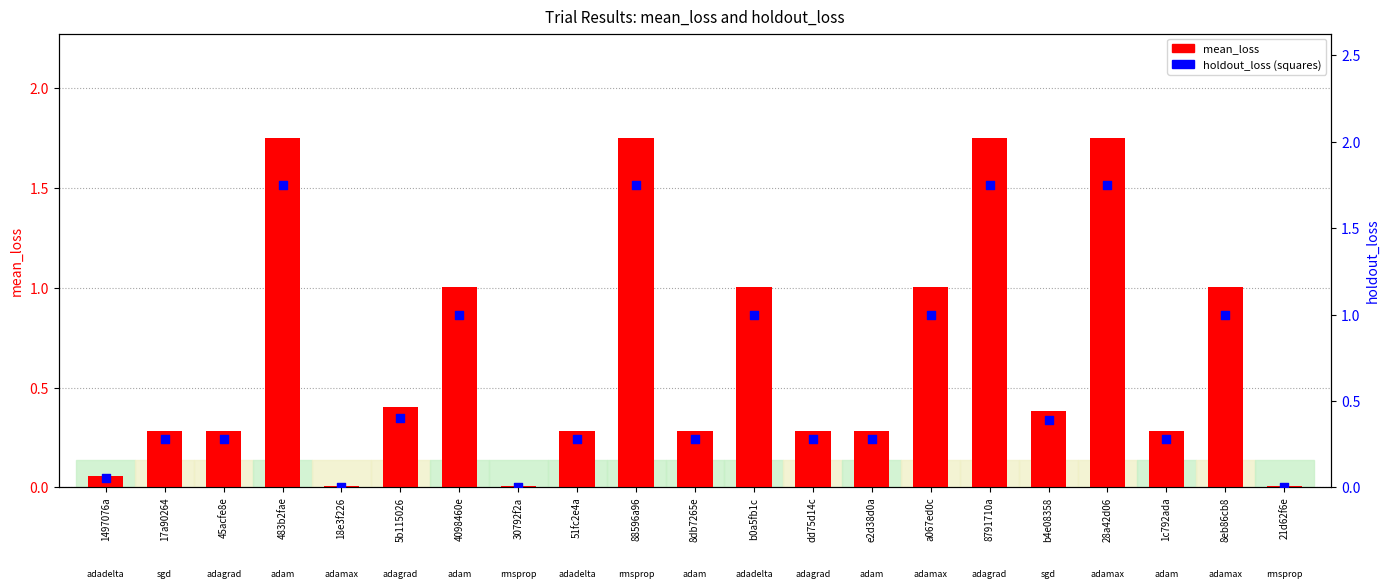

What is the total value across all series at 8db7265e?

0.6